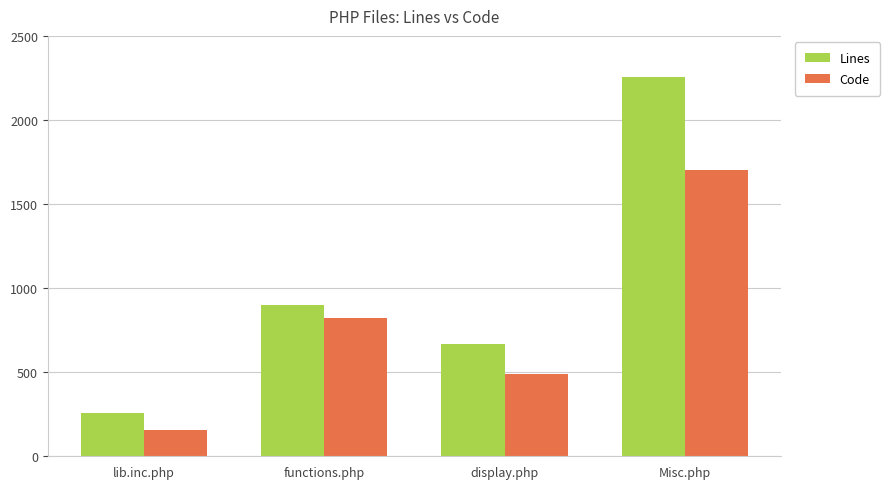

Reading left to right, extract all data points from this chart.

Lines: 258	900	669	2258
Code: 156	825	487	1700